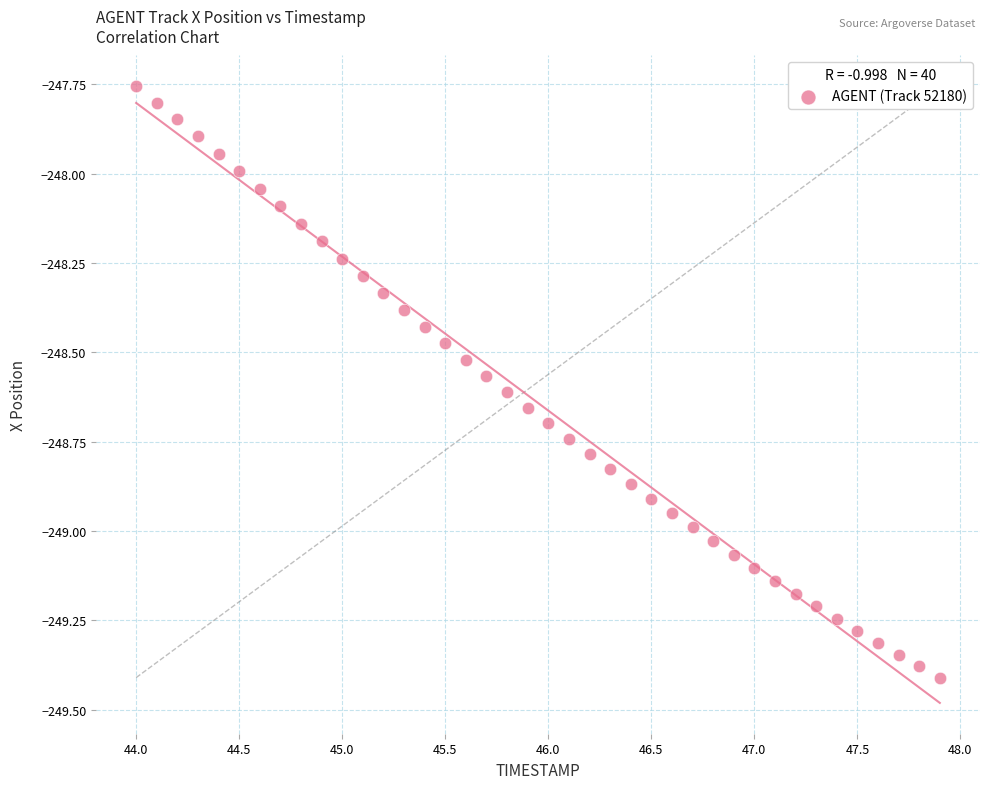

What is the range of Y values (max minus min)?

1.7